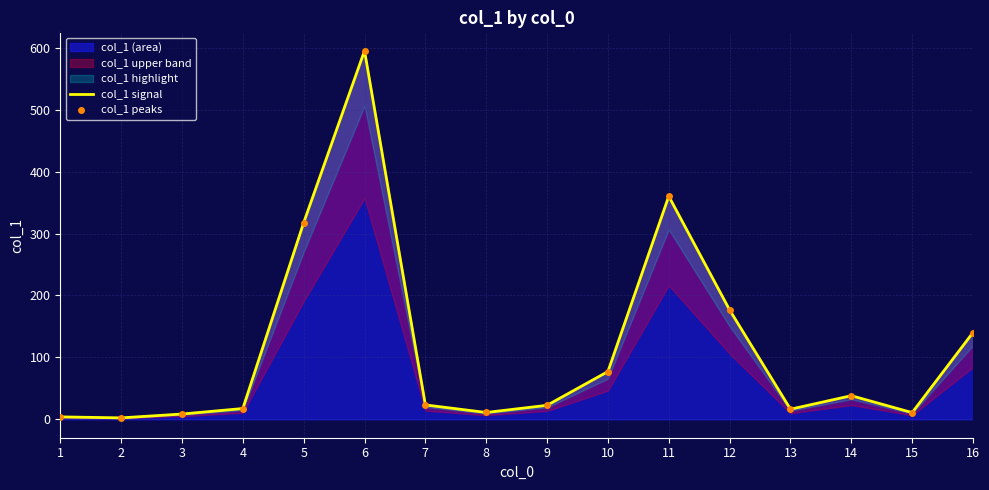

True or false: col_1 peaks and col_1 signal cross at least once.

False